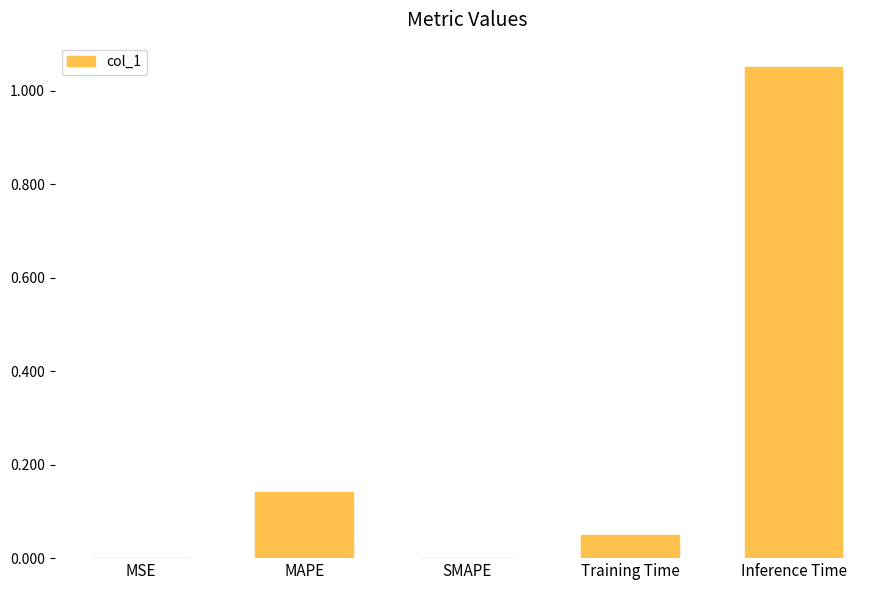

What is the sum of all values?

1.2